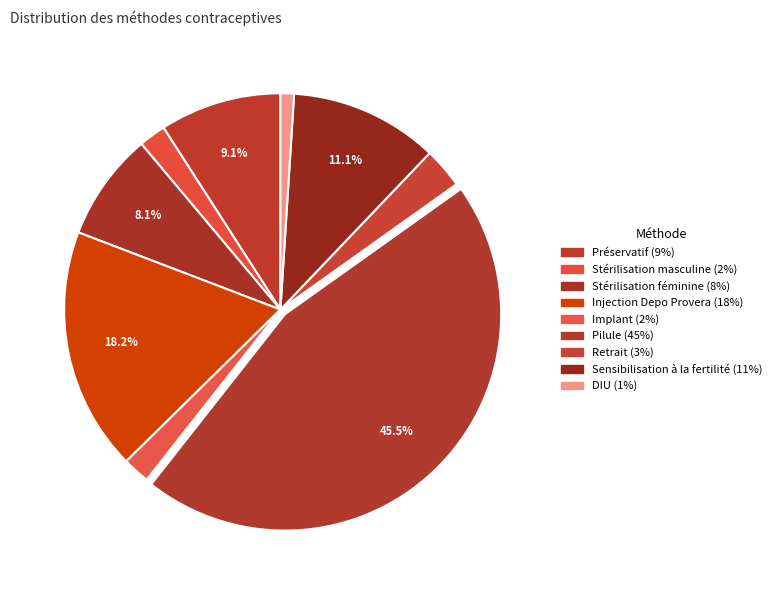

Which category has the biggest portion of the pie?

Pilule